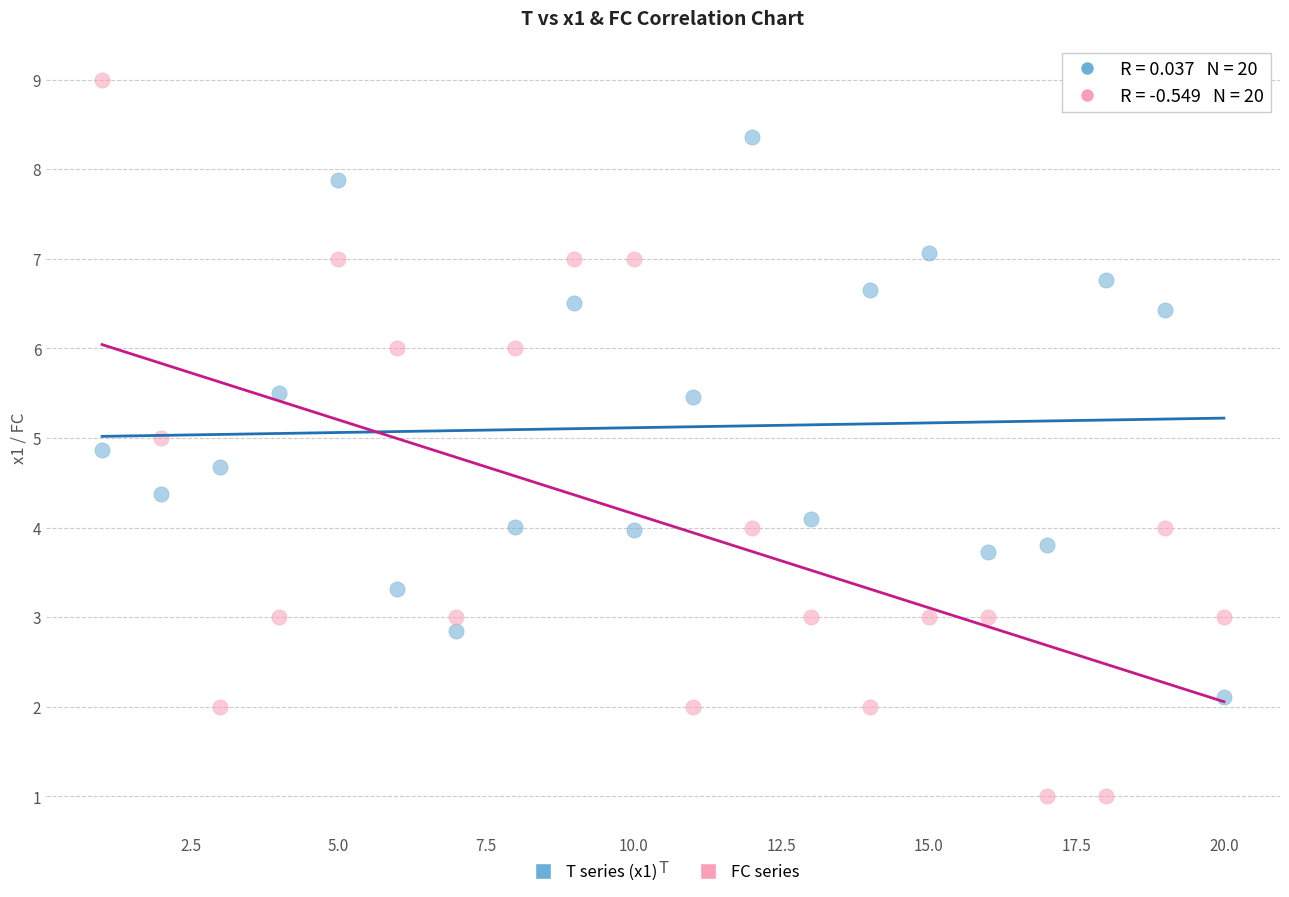

Across all data points, what is the range of X values (max minus min)?

19.0